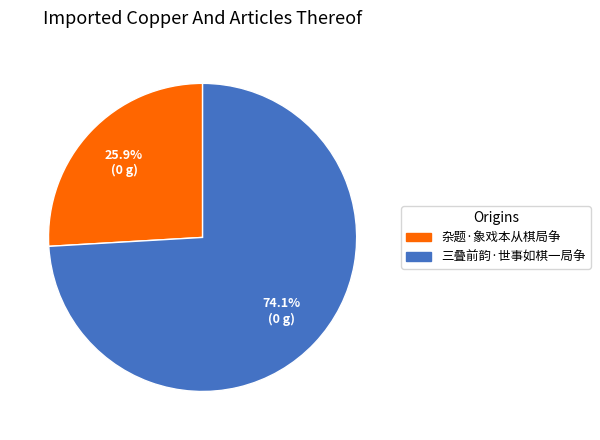

Rank the categories by value from lowest to highest.

杂题·象戏本从棋局争, 三叠前韵·世事如棋一局争